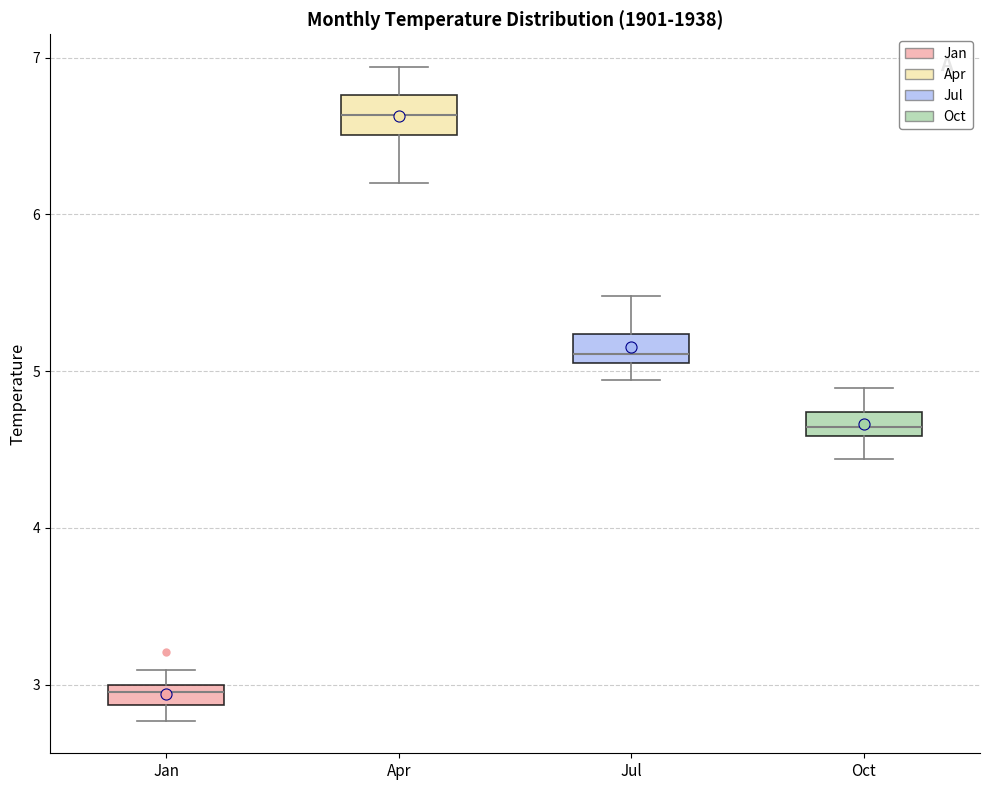

Which box's median line is the lowest?

Jan